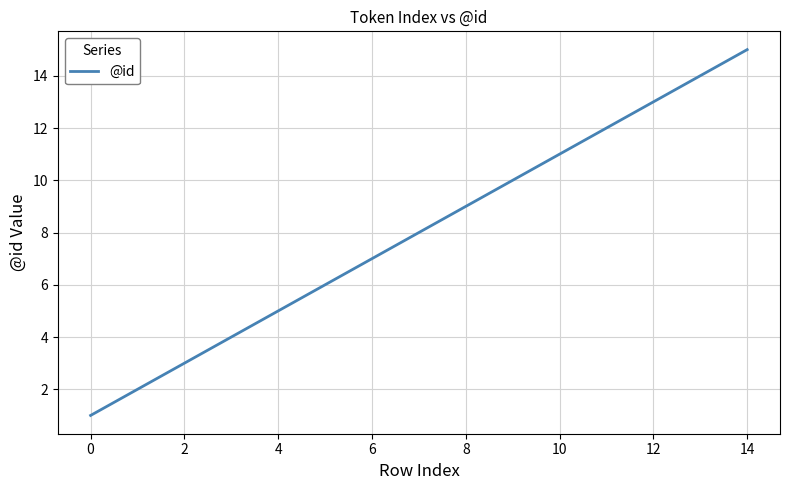

Reading right to left, list all the values displayed in this chart.

15	14	13	12	11	10	9	8	7	6	5	4	3	2	1